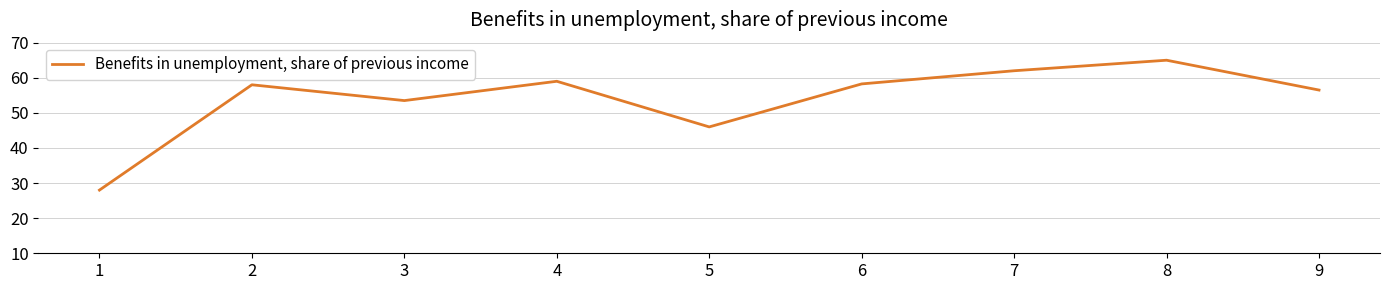

What is the smallest value displayed?

28.0